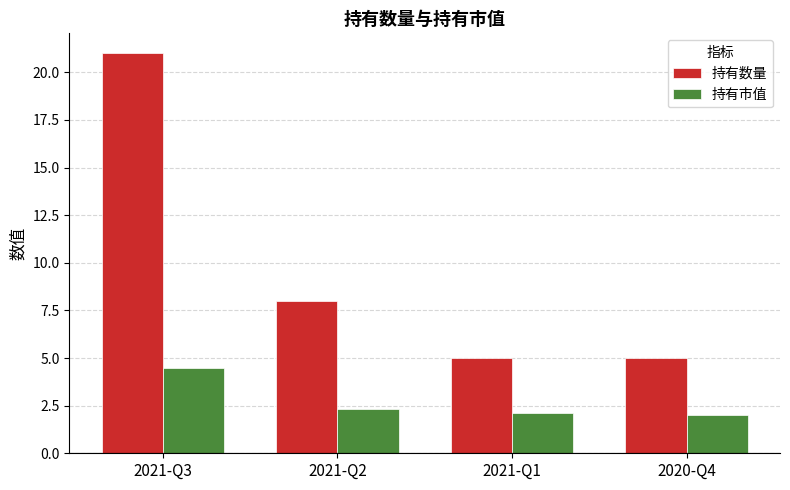

Reading left to right, extract all data points from this chart.

持有数量: 21.0	8.0	5.0	5.0
持有市值: 4.5	2.3	2.1	2.0